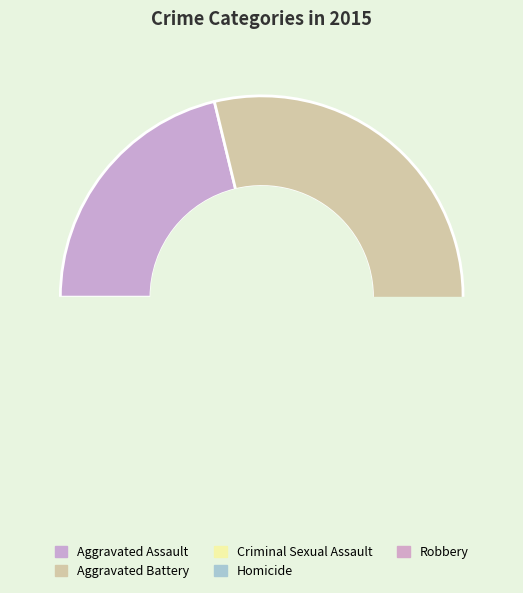

True or false: Homicide accounts for 15% of the total.

False